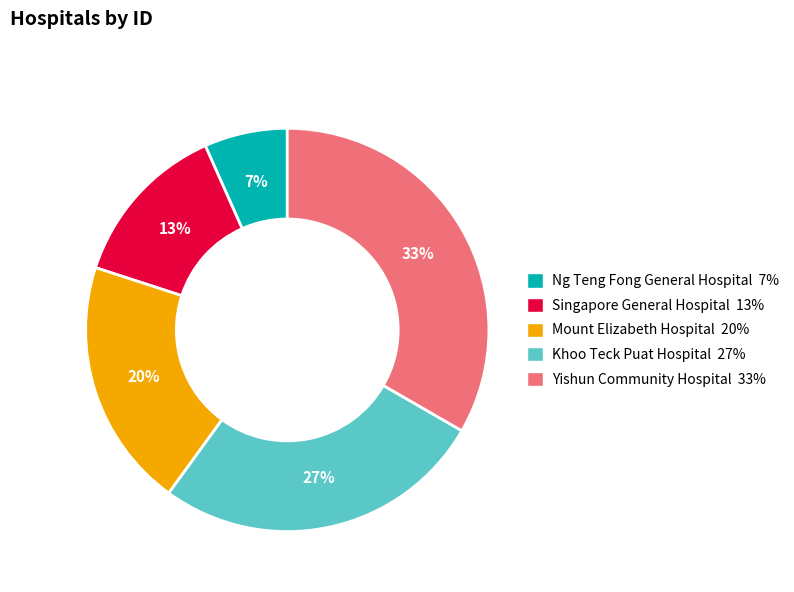

To the nearest percent, what is the combined percentage of Mount Elizabeth Hospital 20% and Ng Teng Fong General Hospital 7%?

27%